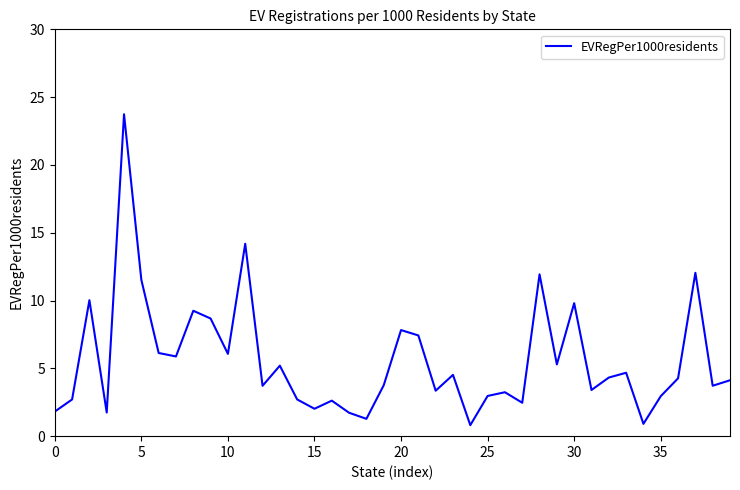

How many distinct data groups are displayed?

1